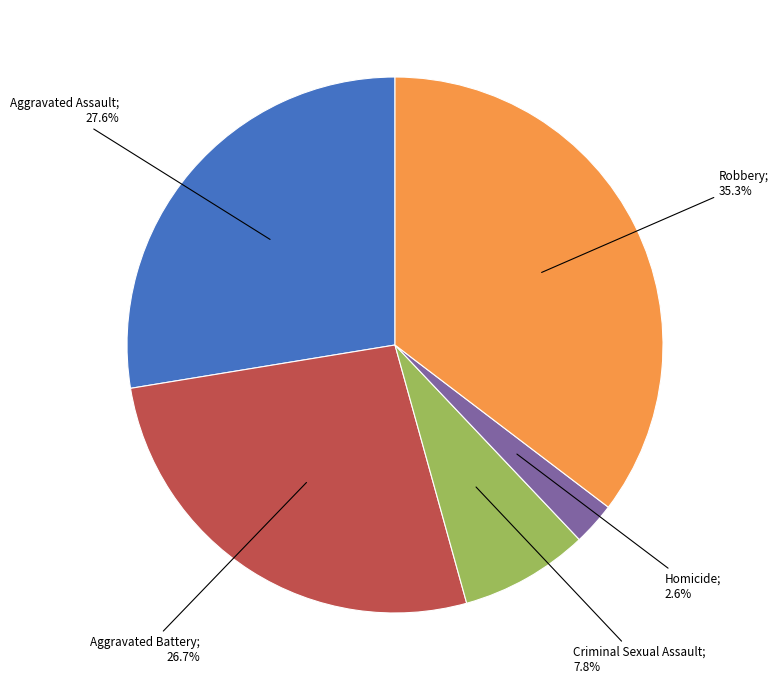

Is there a majority slice in this chart?

No